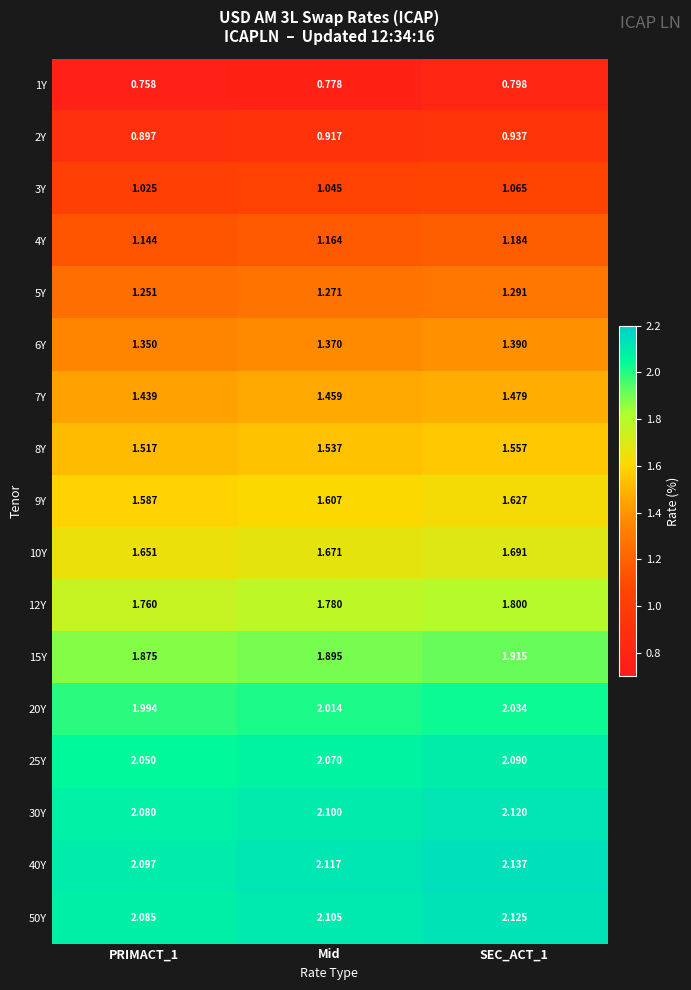

Count the number of data series in this chart.

17